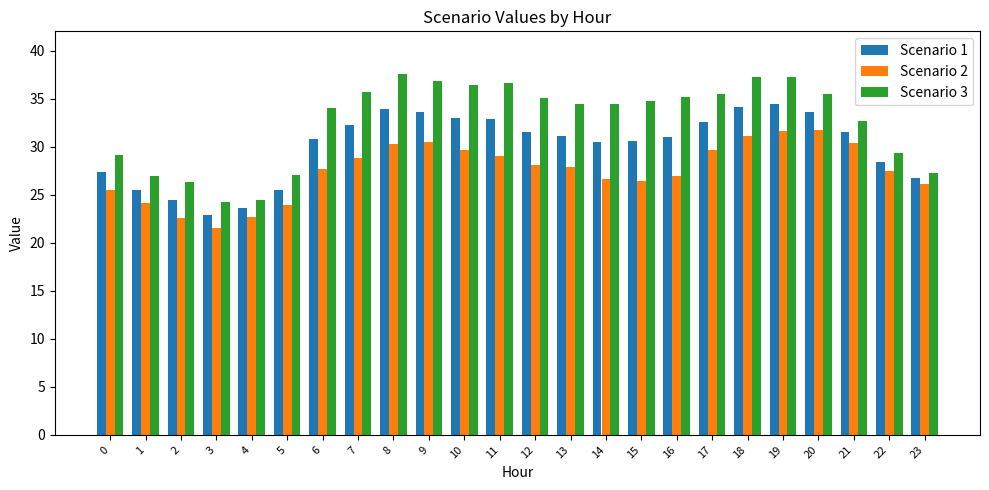

Which series has the largest total across all categories?

Scenario 3